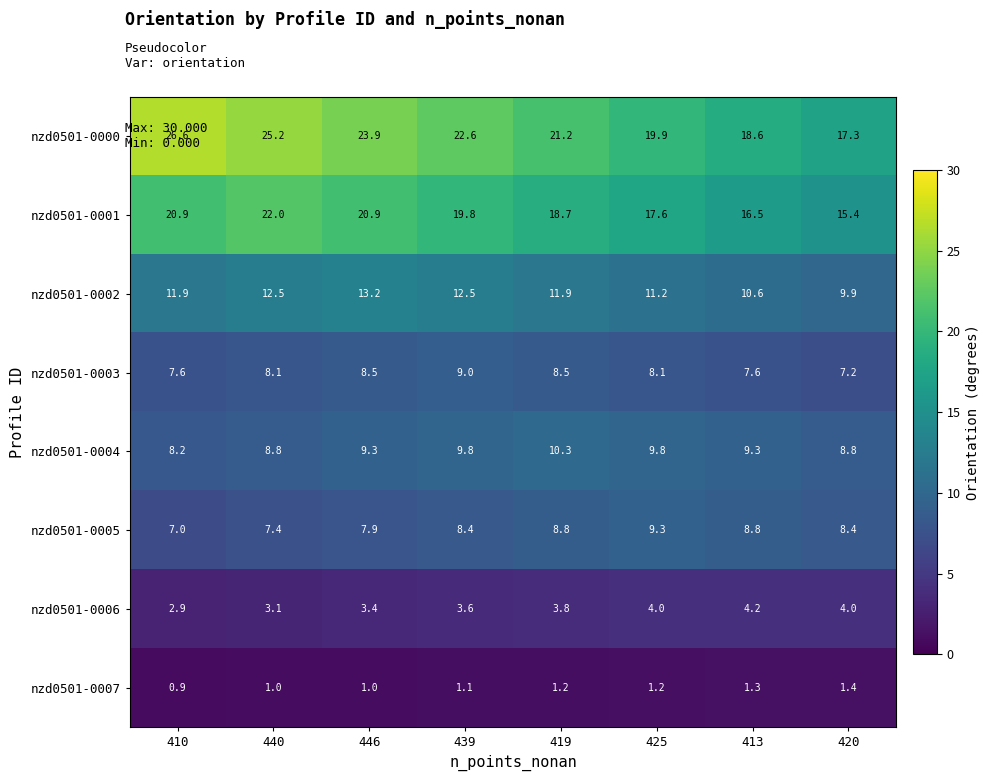

Which series changed the most between 439 and 419?

nzd0501-0000